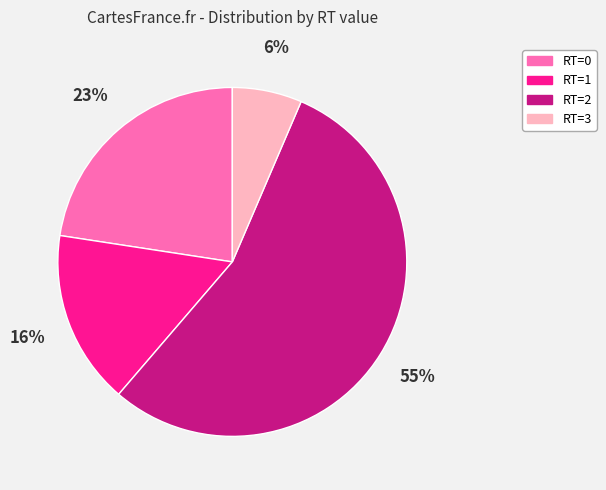

What is the largest slice in the pie chart?

RT=2